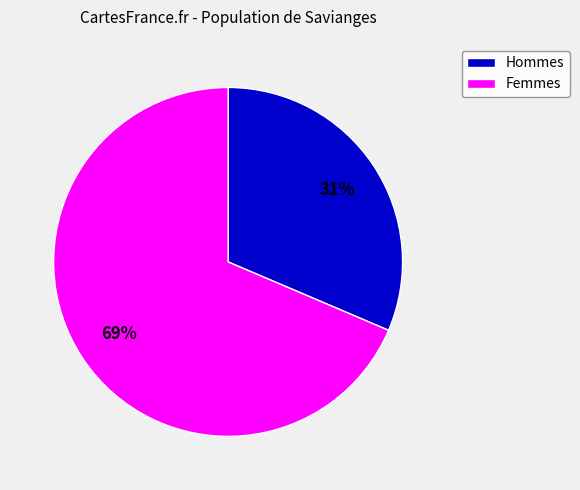

To the nearest percent, what is the average slice percentage?

50%